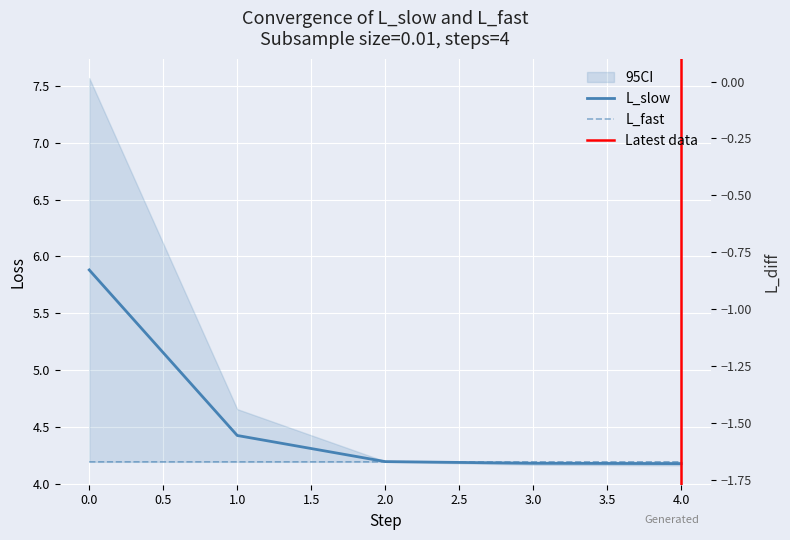

Is it true that L_slow equals 4.2 at 3?

True